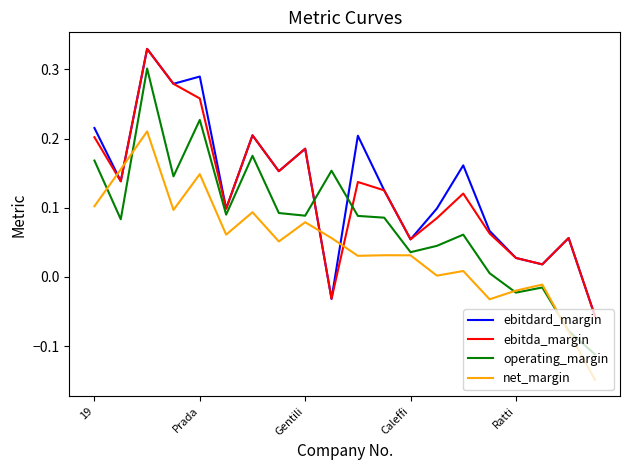

How many times do ebitdard_margin and net_margin cross each other?

4